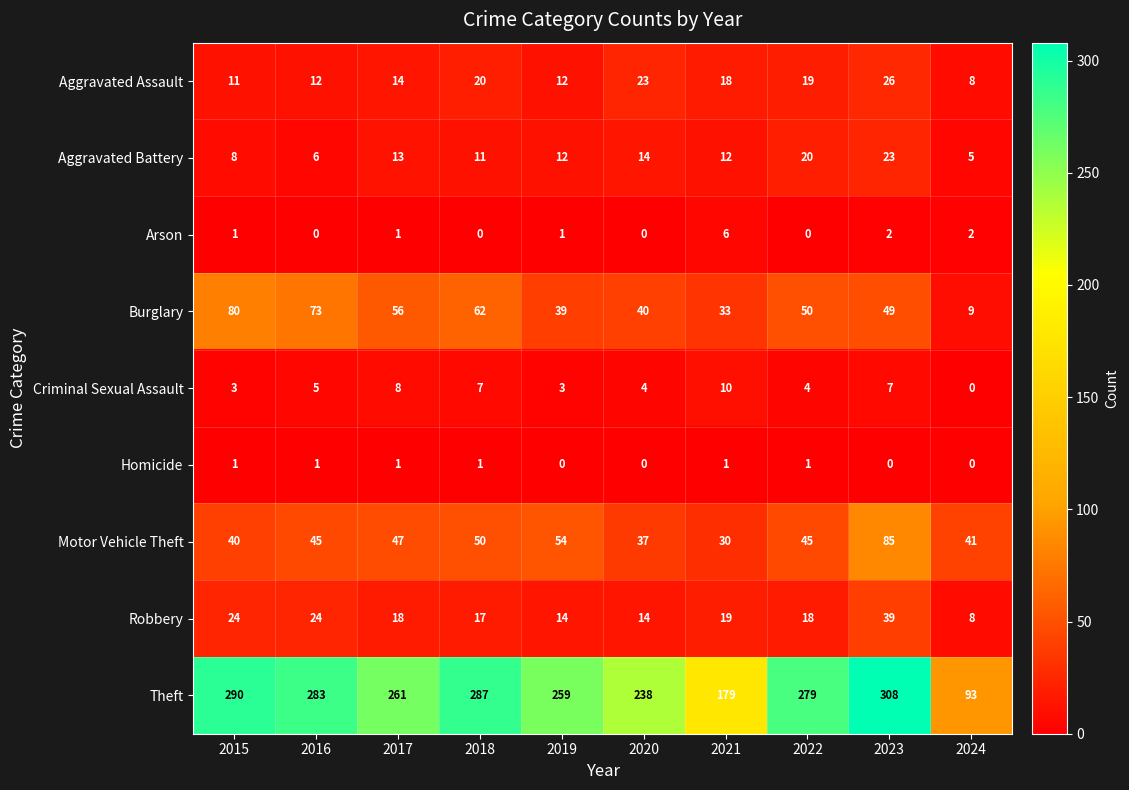

What is the sum of all Theft values?

2477